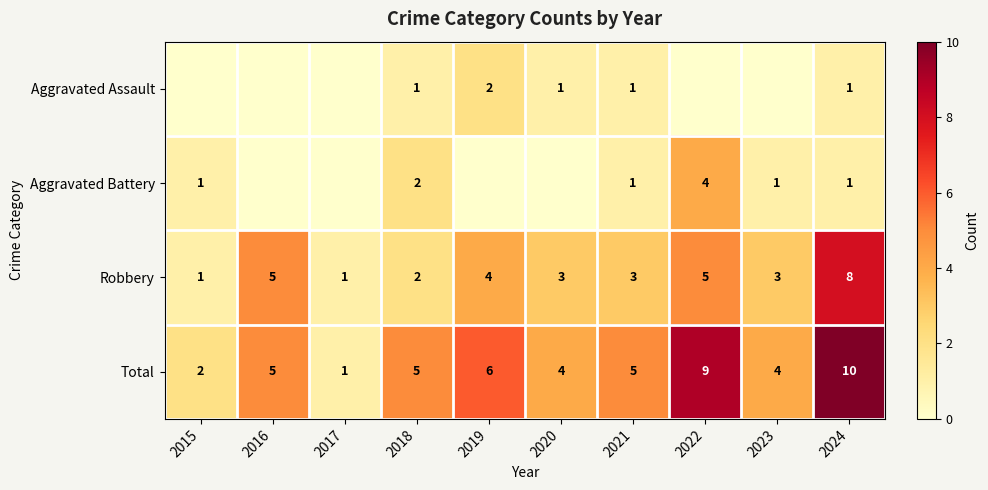

At which label does Total reach its peak?

2024